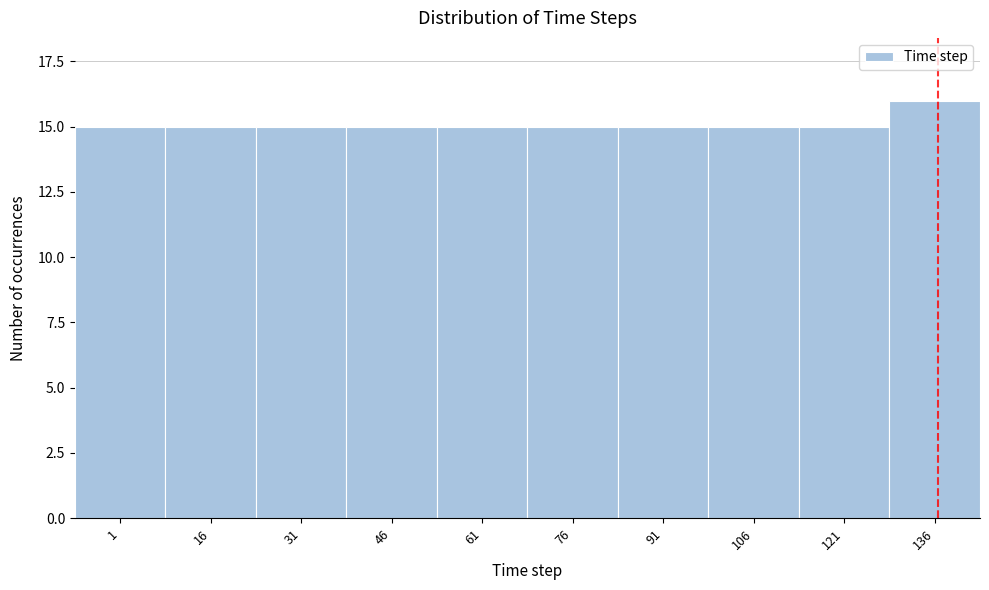

Reading left to right, extract all data points from this chart.

1=15	16=15	31=15	46=15	61=15	76=15	91=15	106=15	121=15	136=16